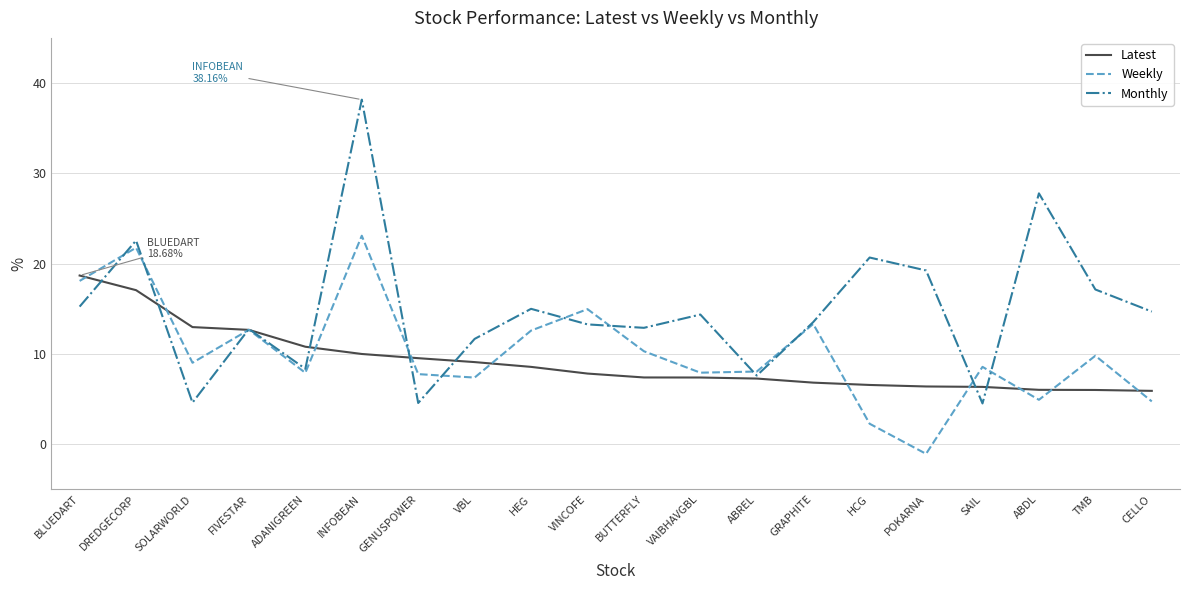

What position from the right is SAIL?

4